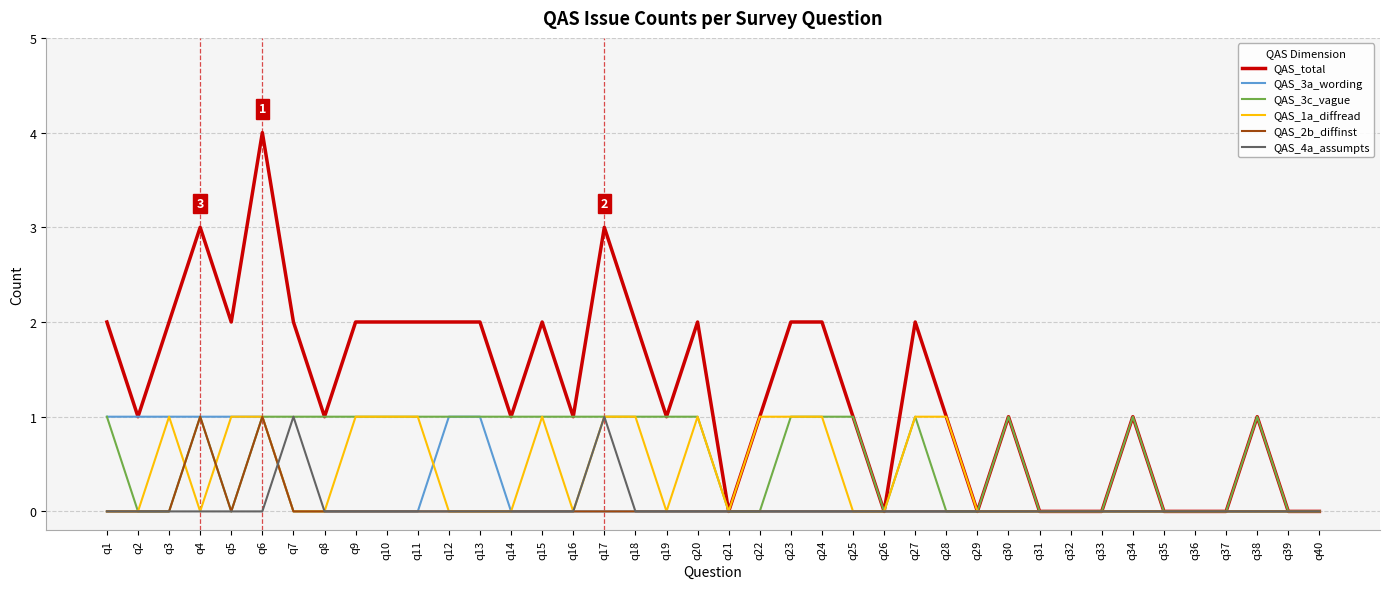

At which category is the sum across all series the highest?

q6